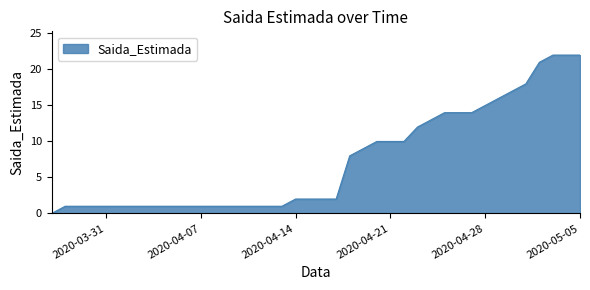

What is the greatest value displayed?

22